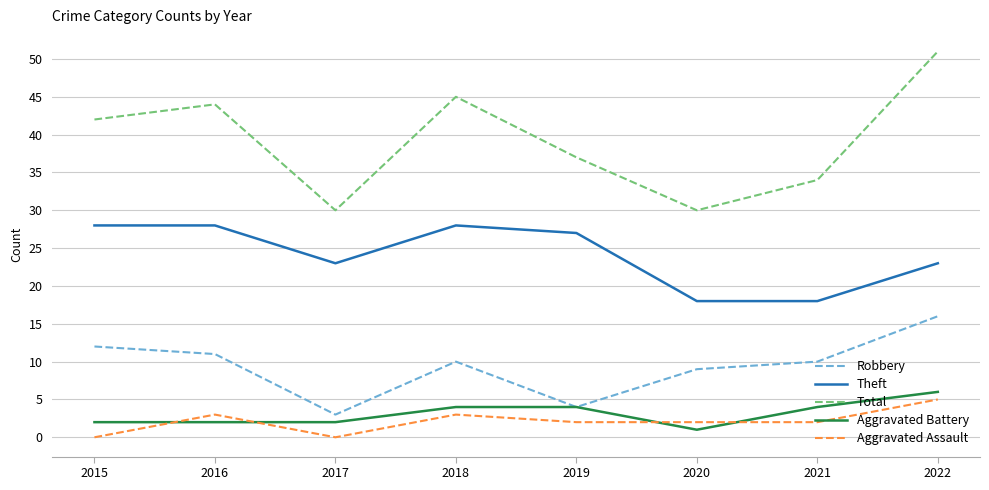

List the series in order of their peak value, highest first.

Total, Theft, Robbery, Aggravated Battery, Aggravated Assault